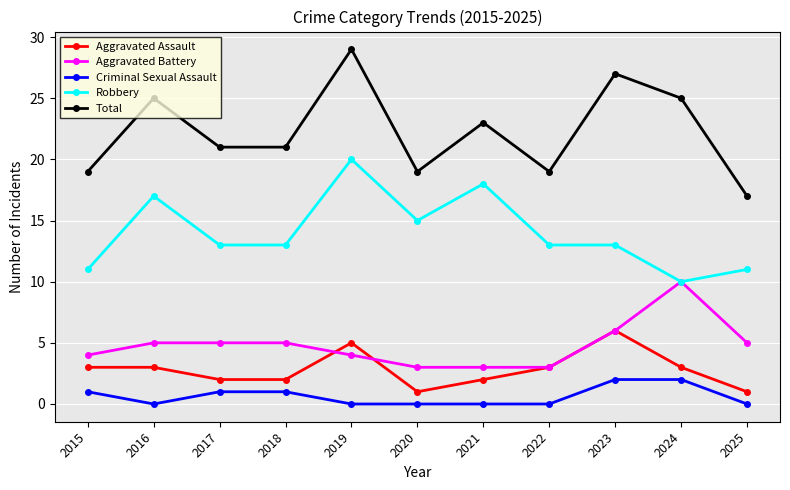

What is the lowest value of the Total series?

17